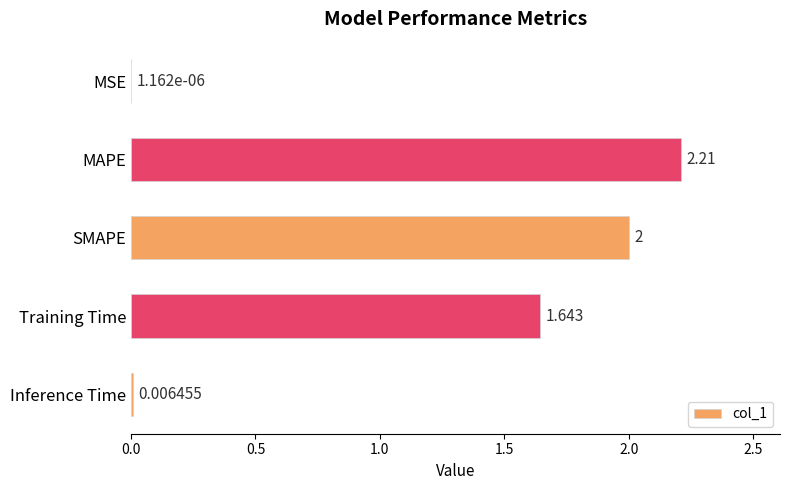

Between Training Time and MAPE, which is larger?

MAPE